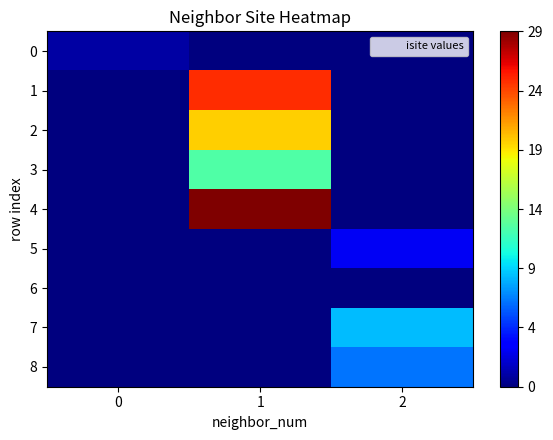

What is the total value across all series at 0?

1